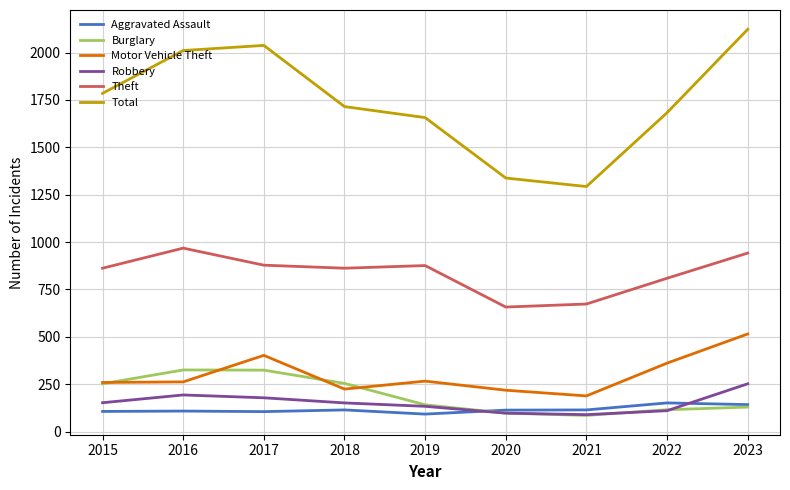

Which label corresponds to the largest value in the chart?

2023